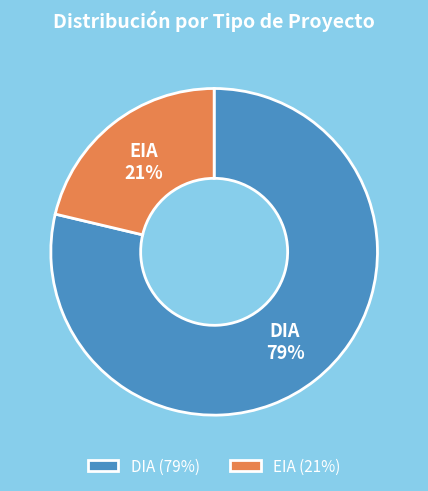

Approximately how many times larger is the value at EIA compared to DIA?

0.3